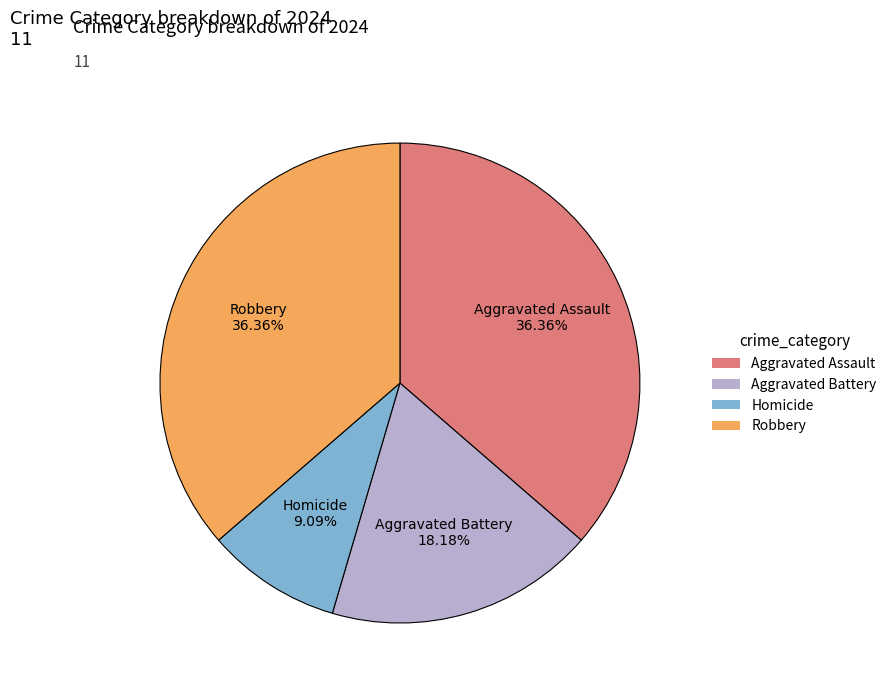

True or false: Aggravated Battery accounts for 18% of the total.

True